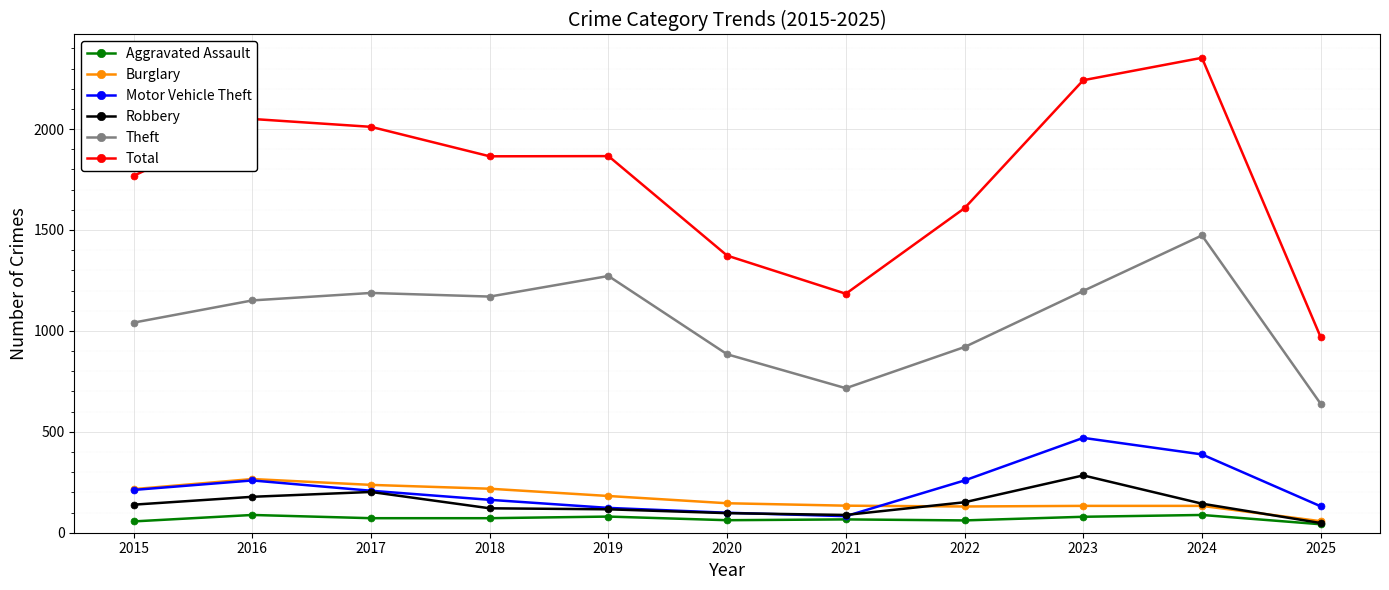

True or false: Burglary and Motor Vehicle Theft intersect in this chart.

True